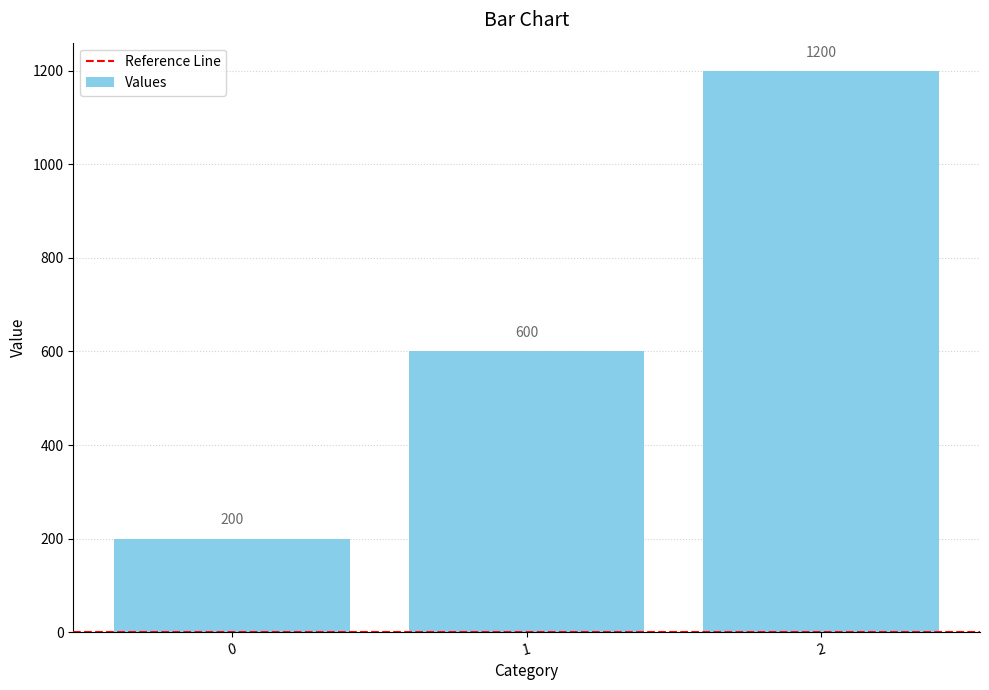

Count the values in the range 200 to 1200.

3